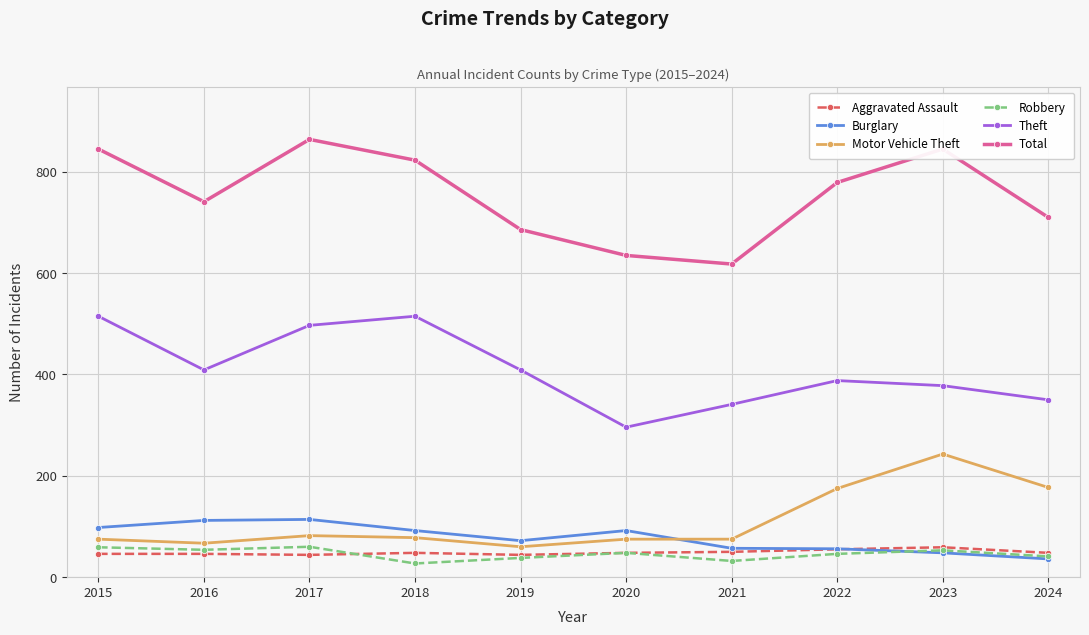

True or false: Burglary and Aggravated Assault cross at least once.

True